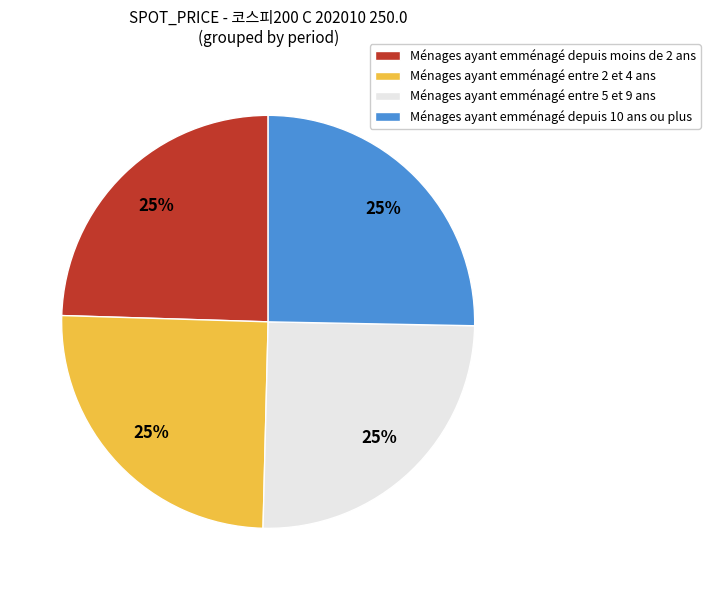

To the nearest percent, what percentage of the pie is Ménages ayant emménagé entre 5 et 9 ans?

25%